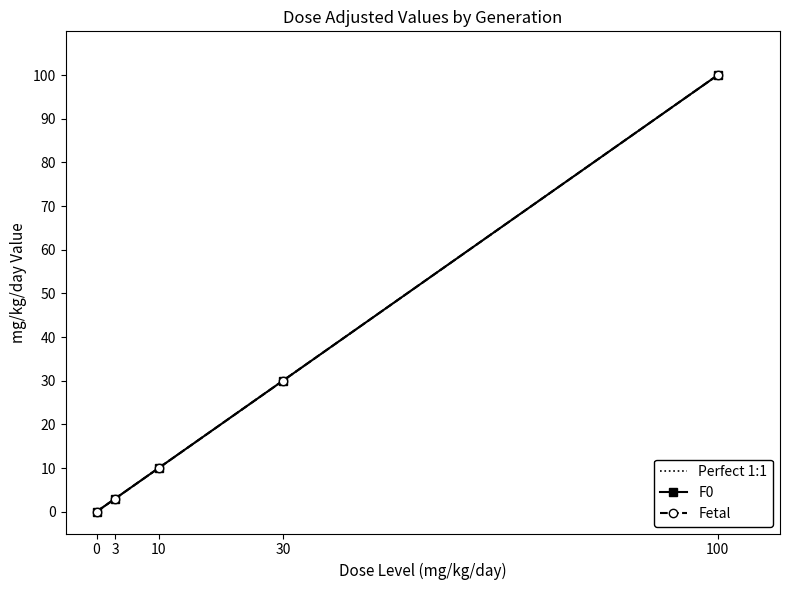

Does the chart display data point markers on the line(s)?

Yes